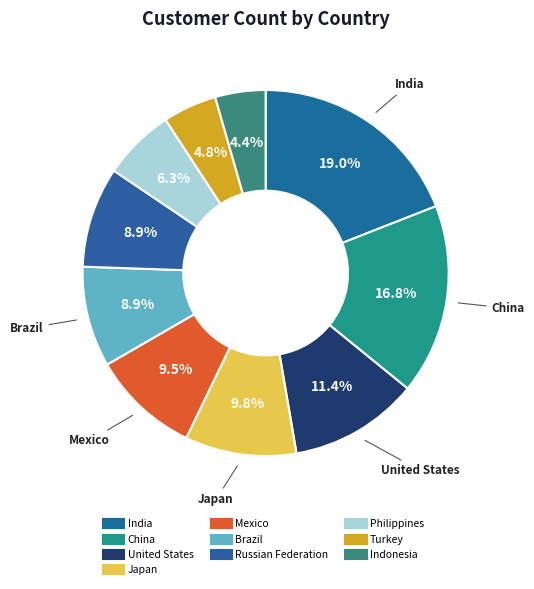

Which category has the smallest portion of the pie?

Indonesia